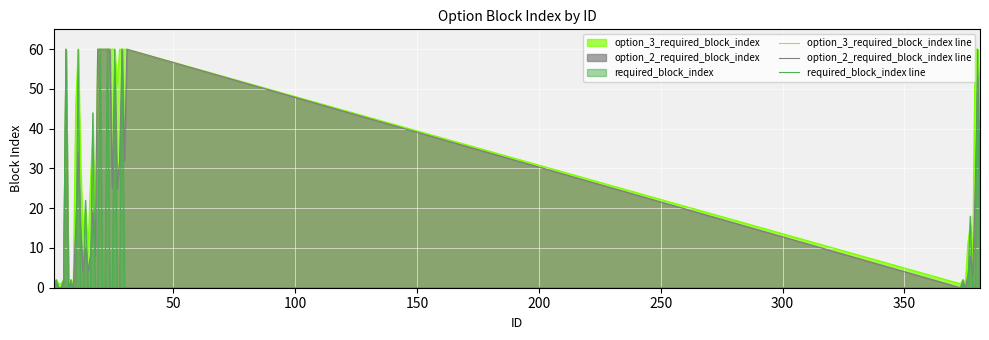

At how many categories does at least one series exceed 41?

20